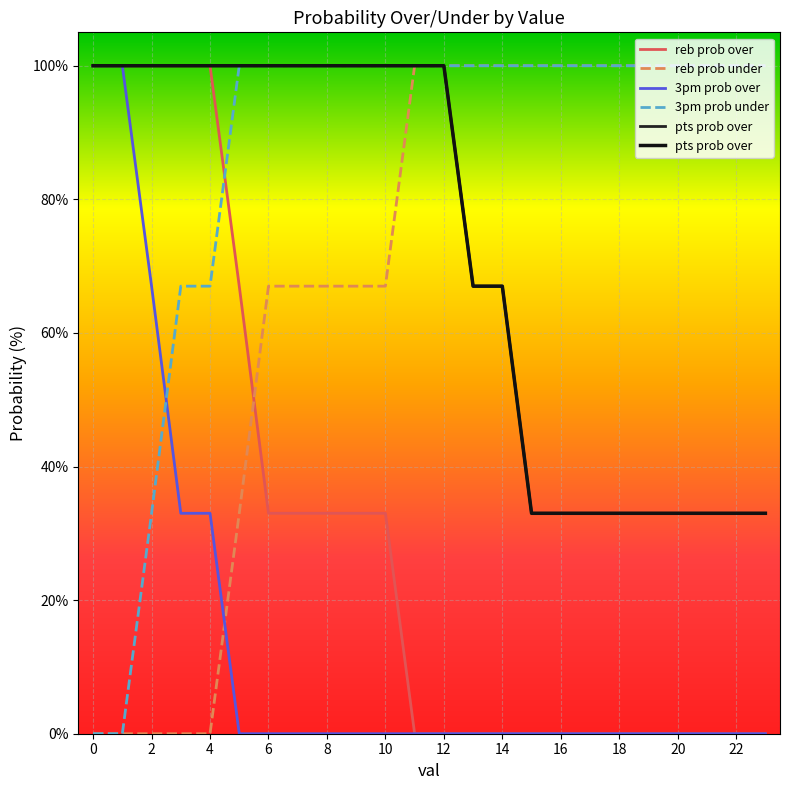

The value of 3pm prob under at 18 is 100. True or false?

True